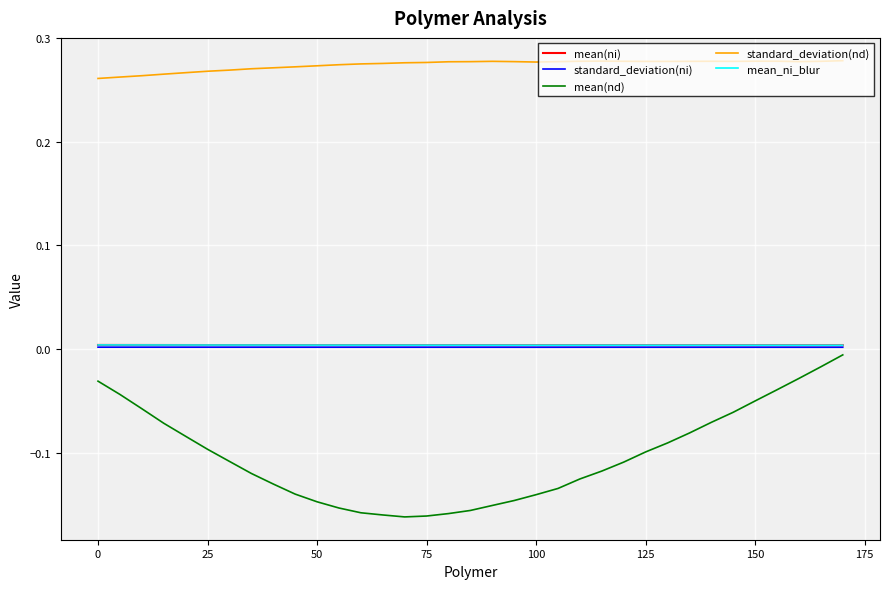

At how many categories does at least one series exceed 0?

35